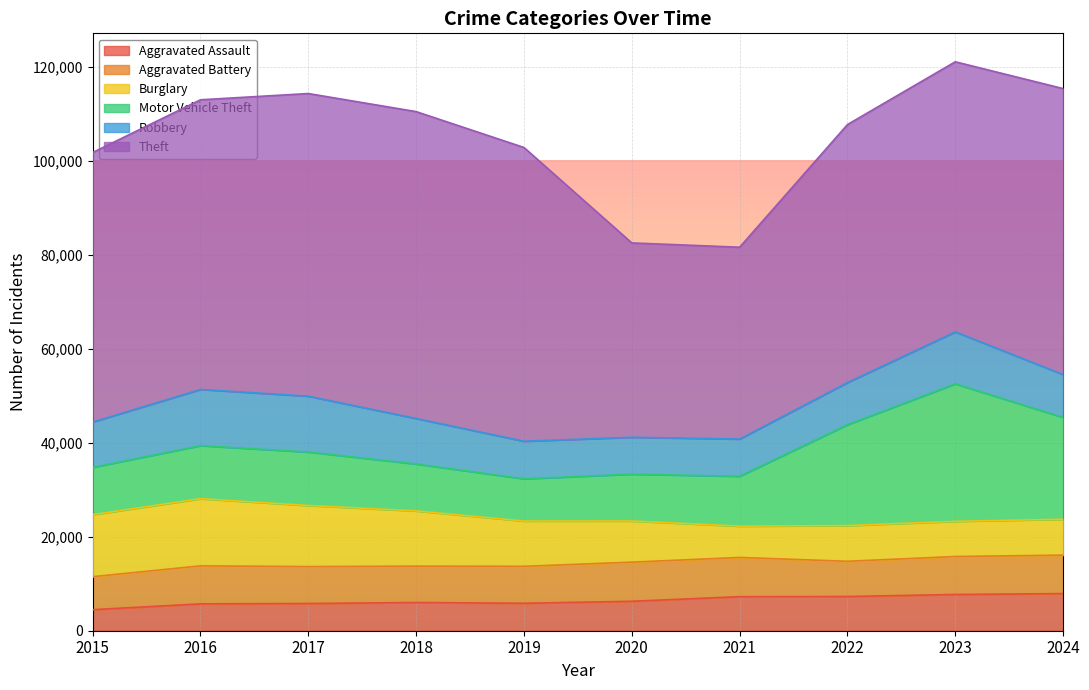

How many interior local valleys does the Aggravated Battery series have?

2